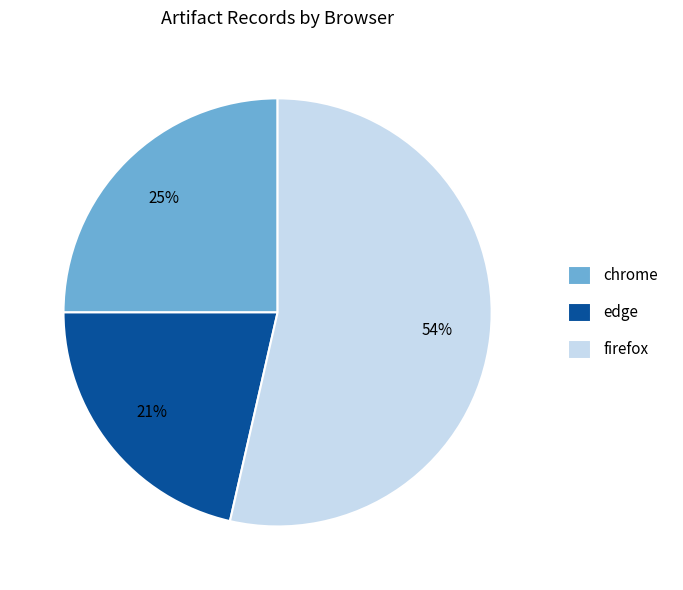

To the nearest percent, what portion does firefox represent?

54%